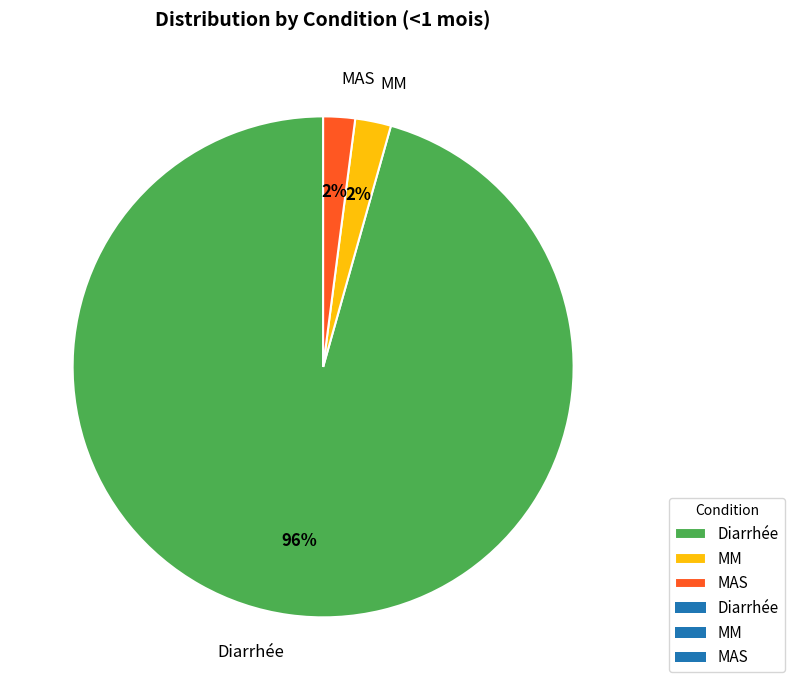

Is there any slice that represents more than half of the pie?

Yes